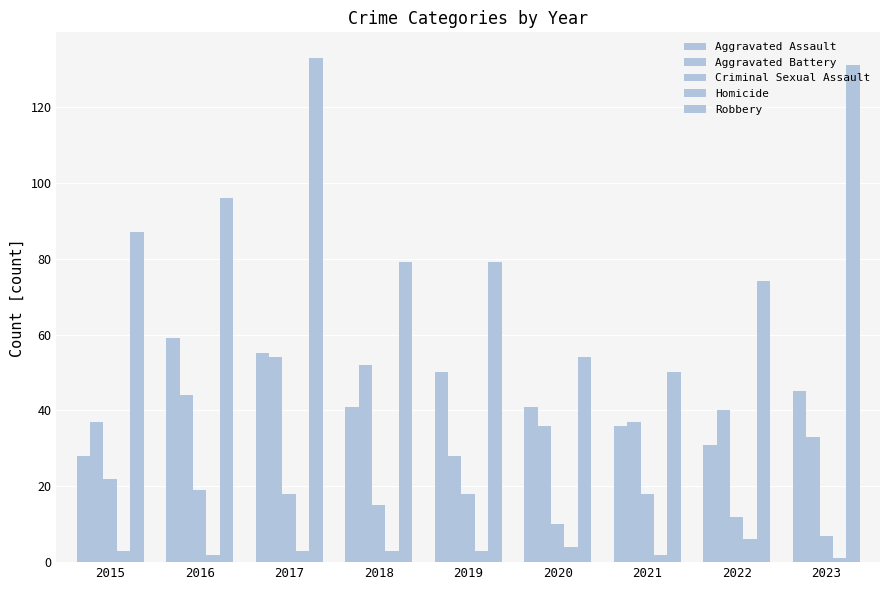

What is the value of the Robbery bar at the 1st from the left?

87